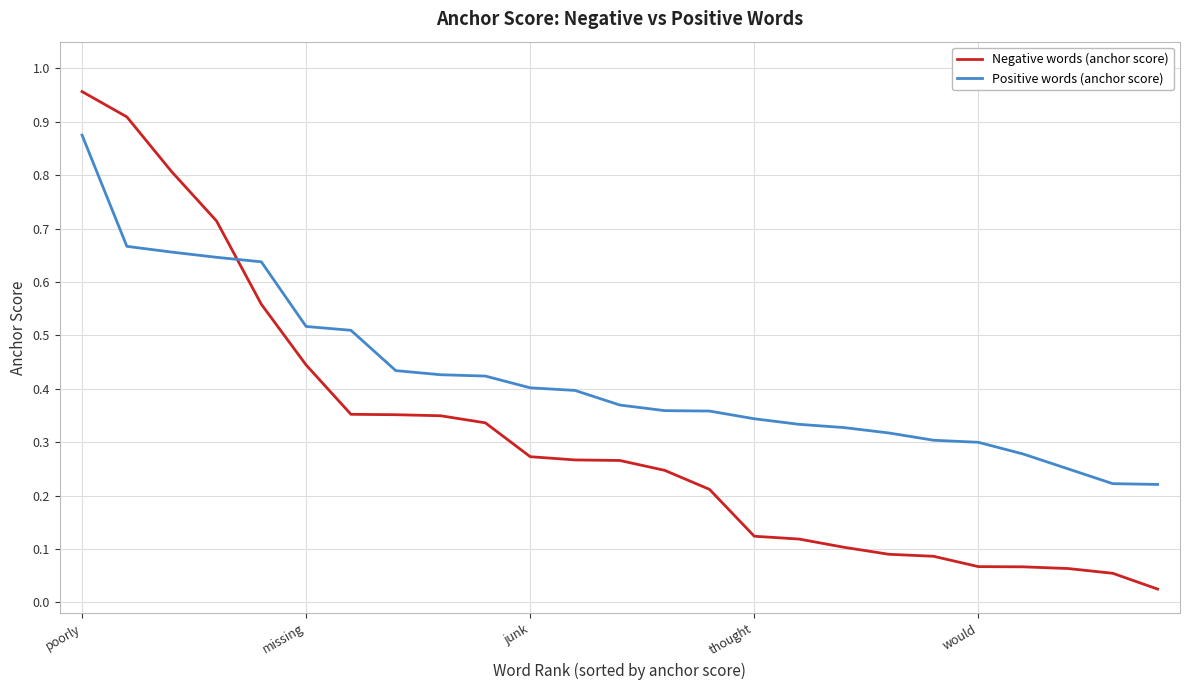

True or false: Negative words (anchor score) and Positive words (anchor score) intersect in this chart.

True